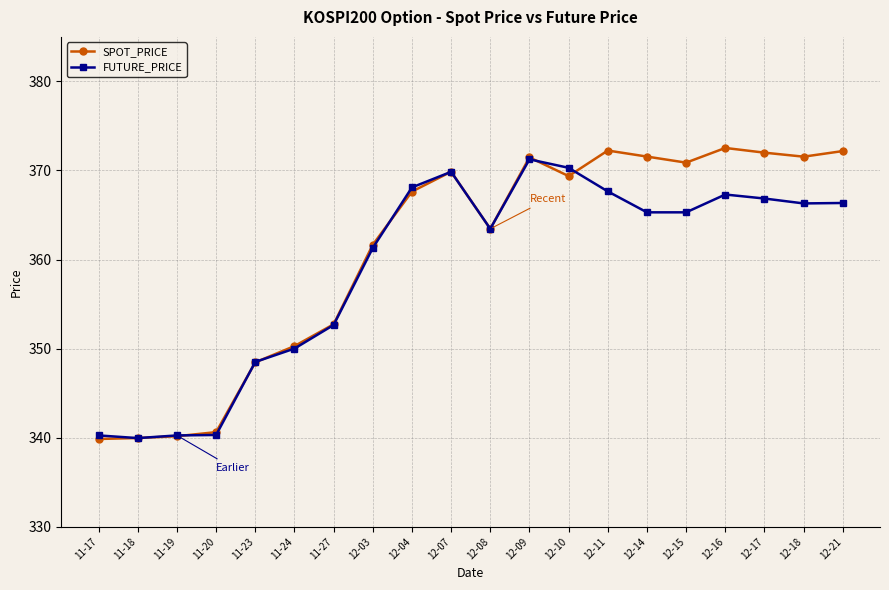

Rank the series by their maximum value, from lowest to highest.

FUTURE_PRICE, SPOT_PRICE